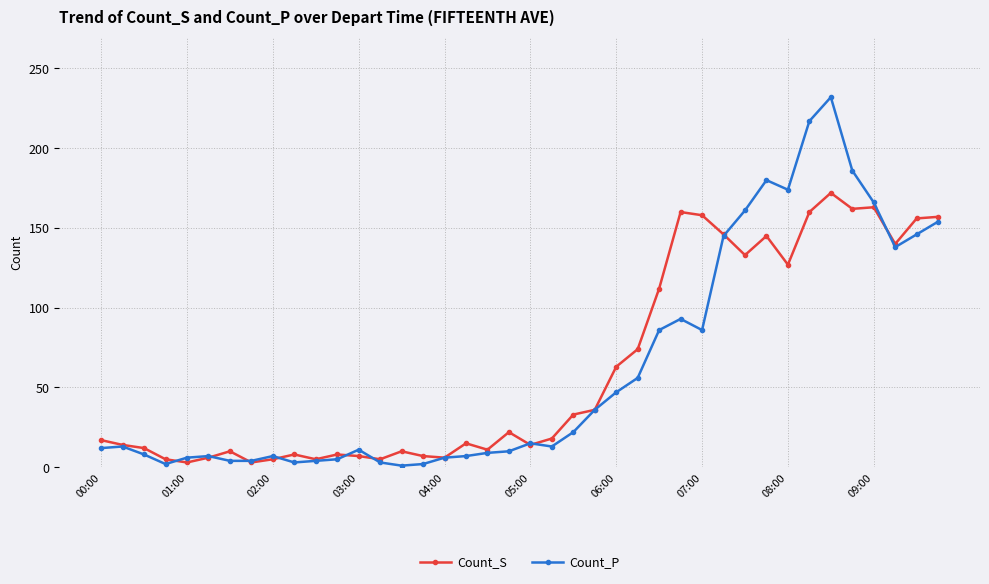

At how many categories does at least one series exceed 104?

14